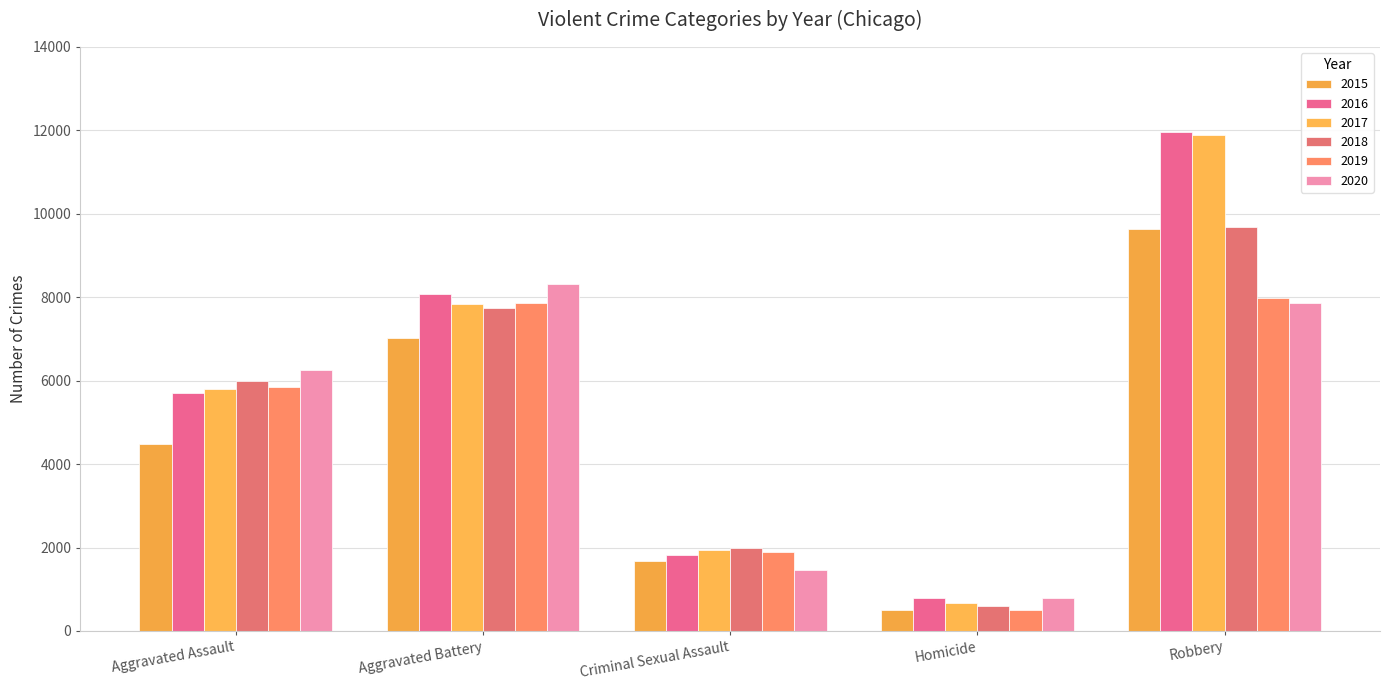

Is it true that 2015 equals 1673 at Criminal Sexual Assault?

True